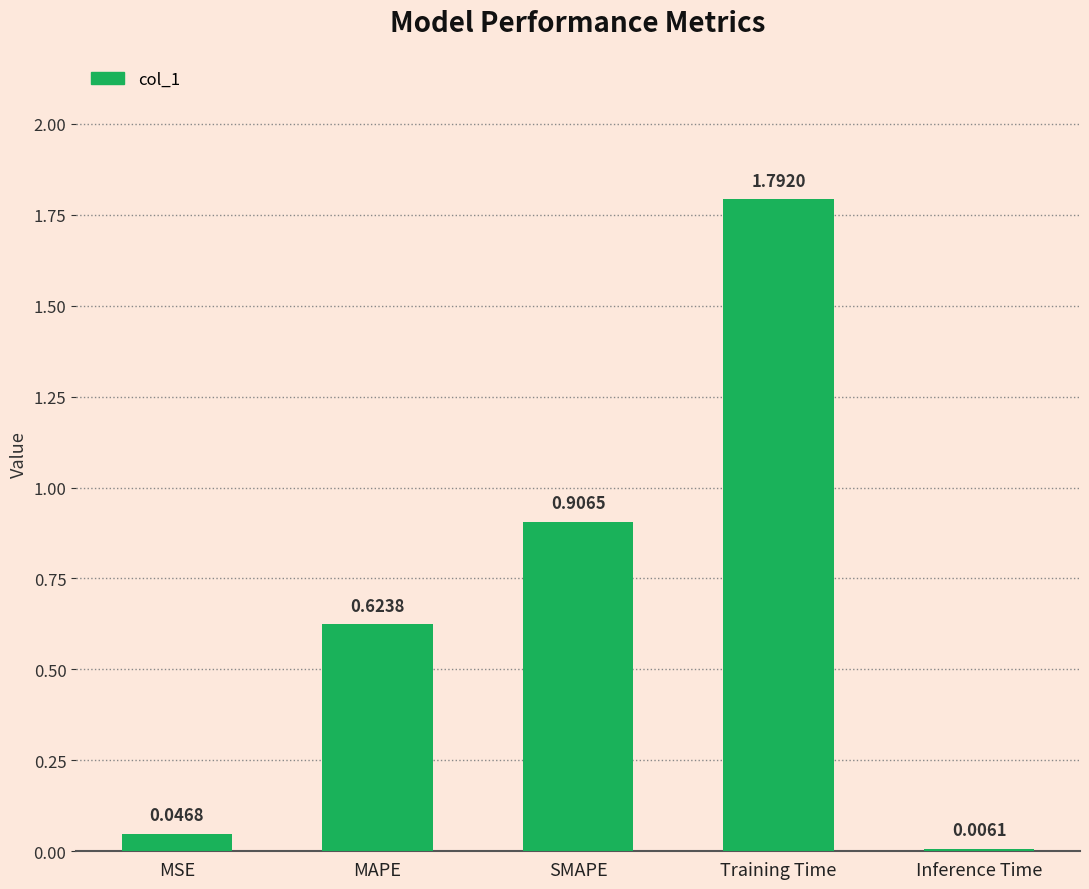

At which label is the value closest to 0?

Inference Time